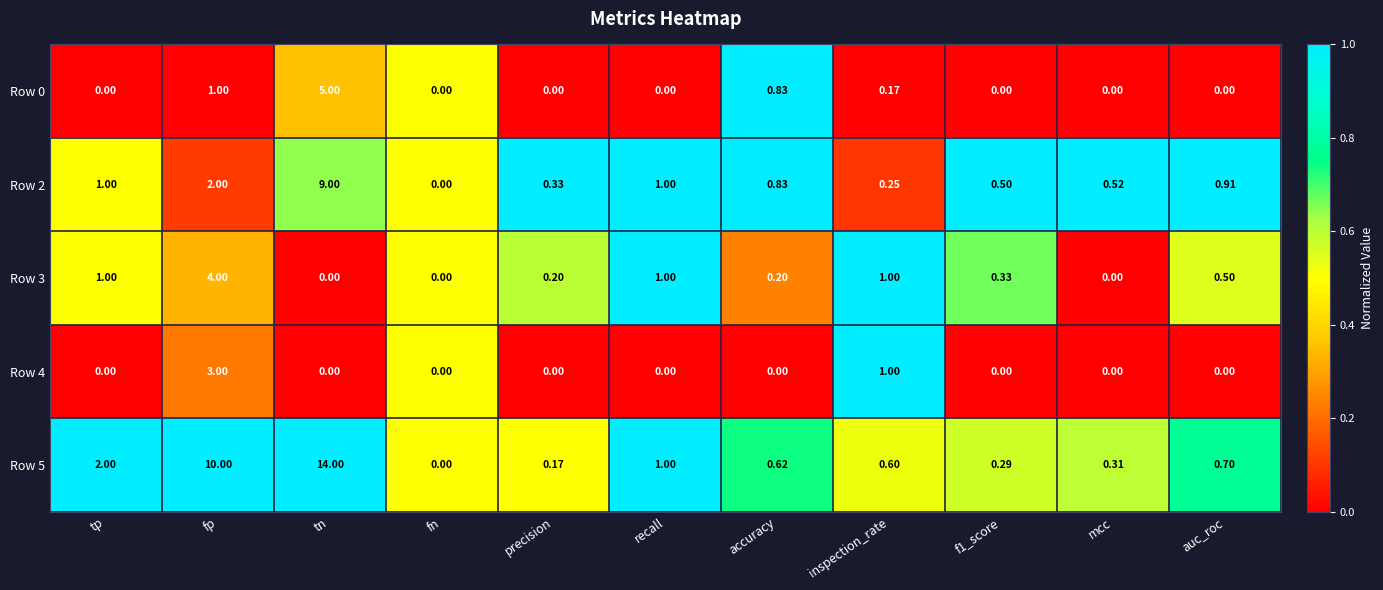

Between tn and auc_roc, which series saw the biggest shift?

Row 5